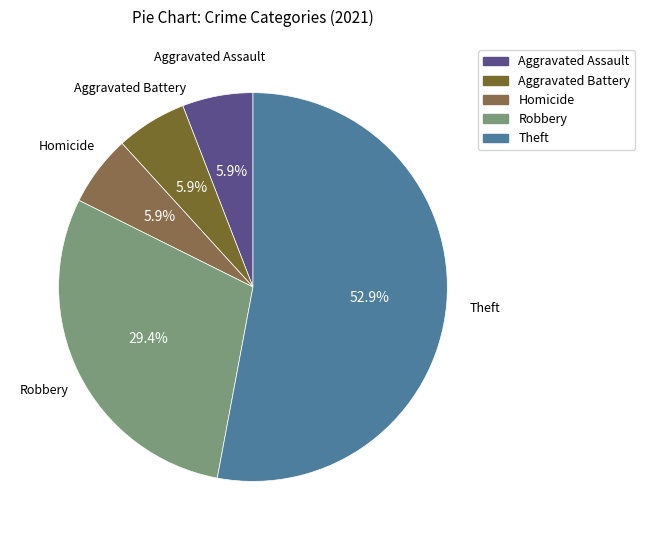

Which slice is the largest?

Theft